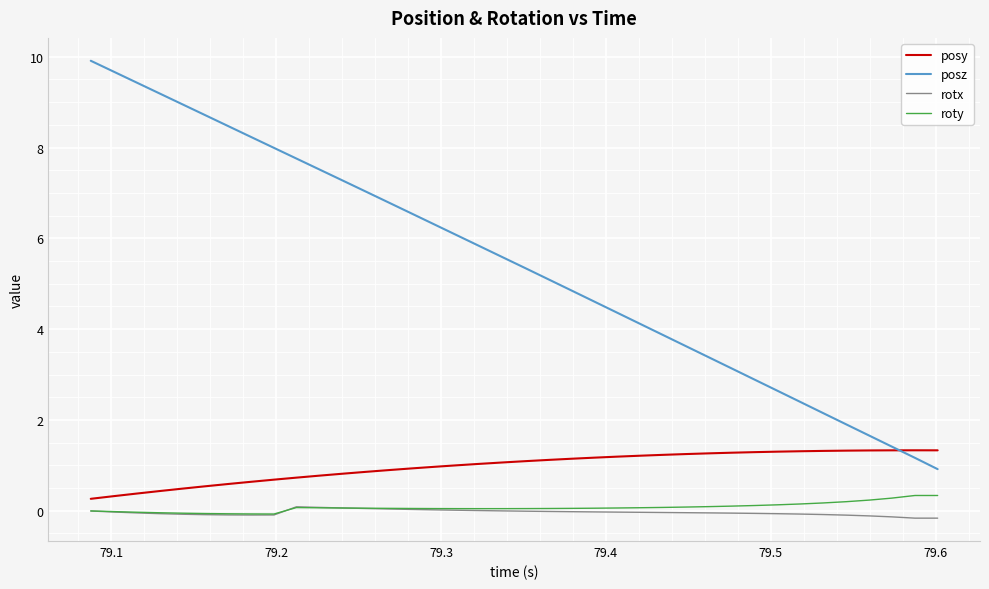

What is the maximum value shown in the chart?

9.9